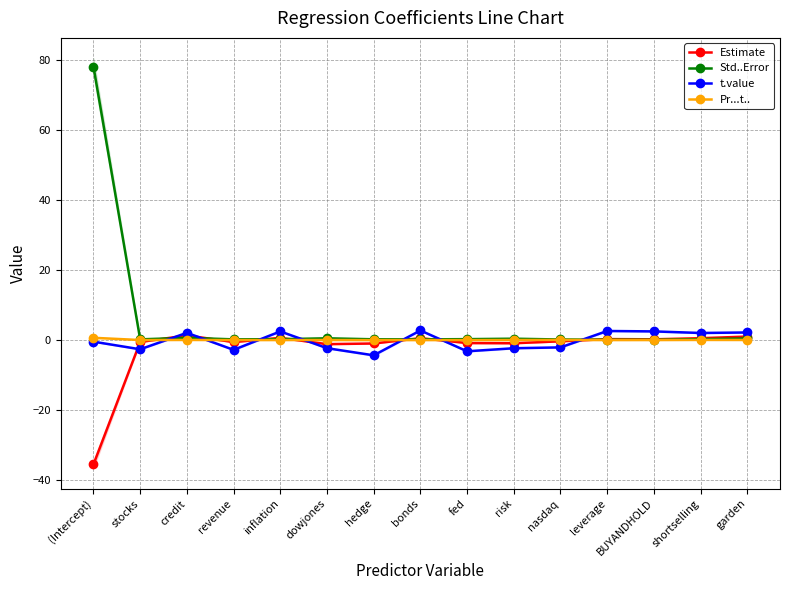

Is this an area chart (filled region under the line)?

No